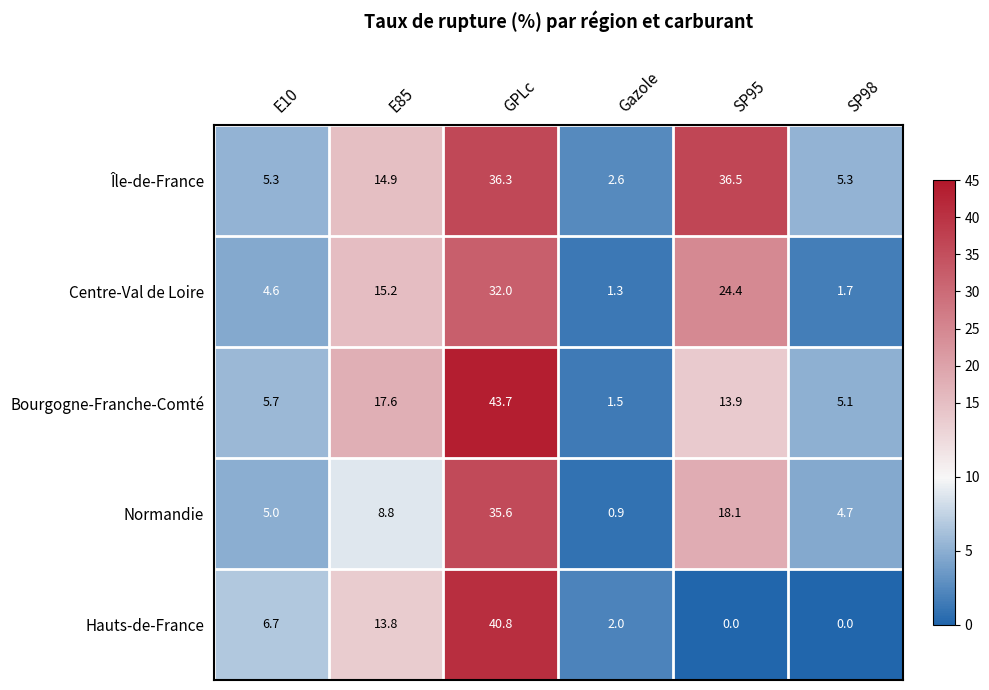

Reading left to right, list all the values displayed in this chart.

Île-de-France: 5.3	14.9	36.3	2.6	36.5	5.3
Centre-Val de Loire: 4.6	15.2	32.0	1.3	24.4	1.7
Bourgogne-Franche-Comté: 5.7	17.6	43.7	1.5	13.9	5.1
Normandie: 5.0	8.8	35.6	0.9	18.1	4.7
Hauts-de-France: 6.7	13.8	40.8	2.0	0.0	0.0